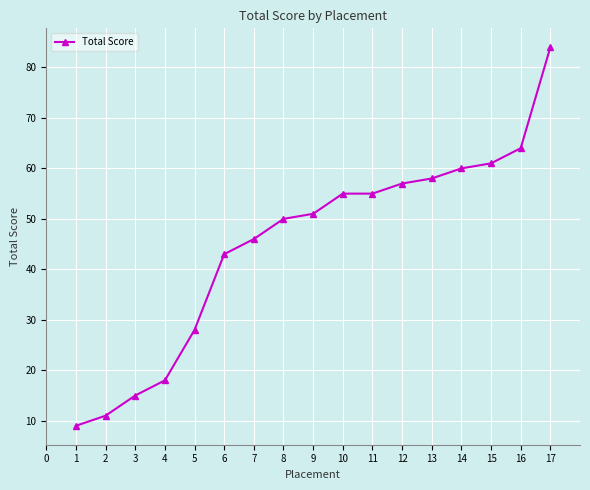

True or false: the data shows 86 at 8.

False